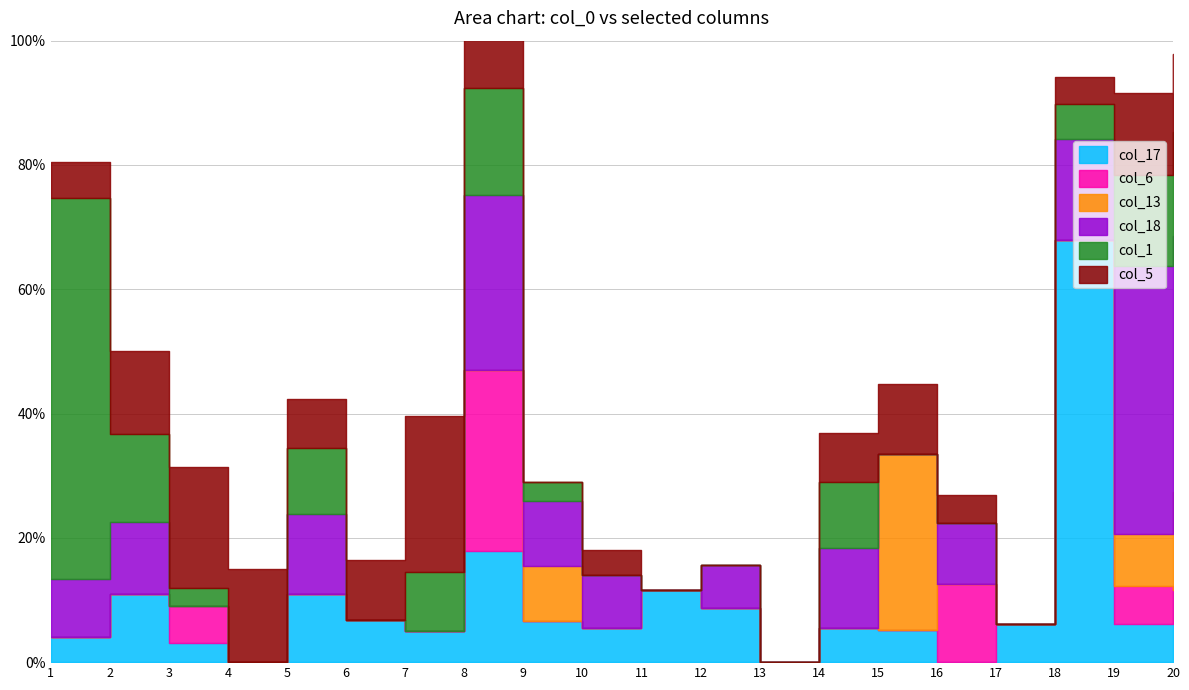

In col_1, how many points are higher than both neighbors (excluding endpoints)?

3